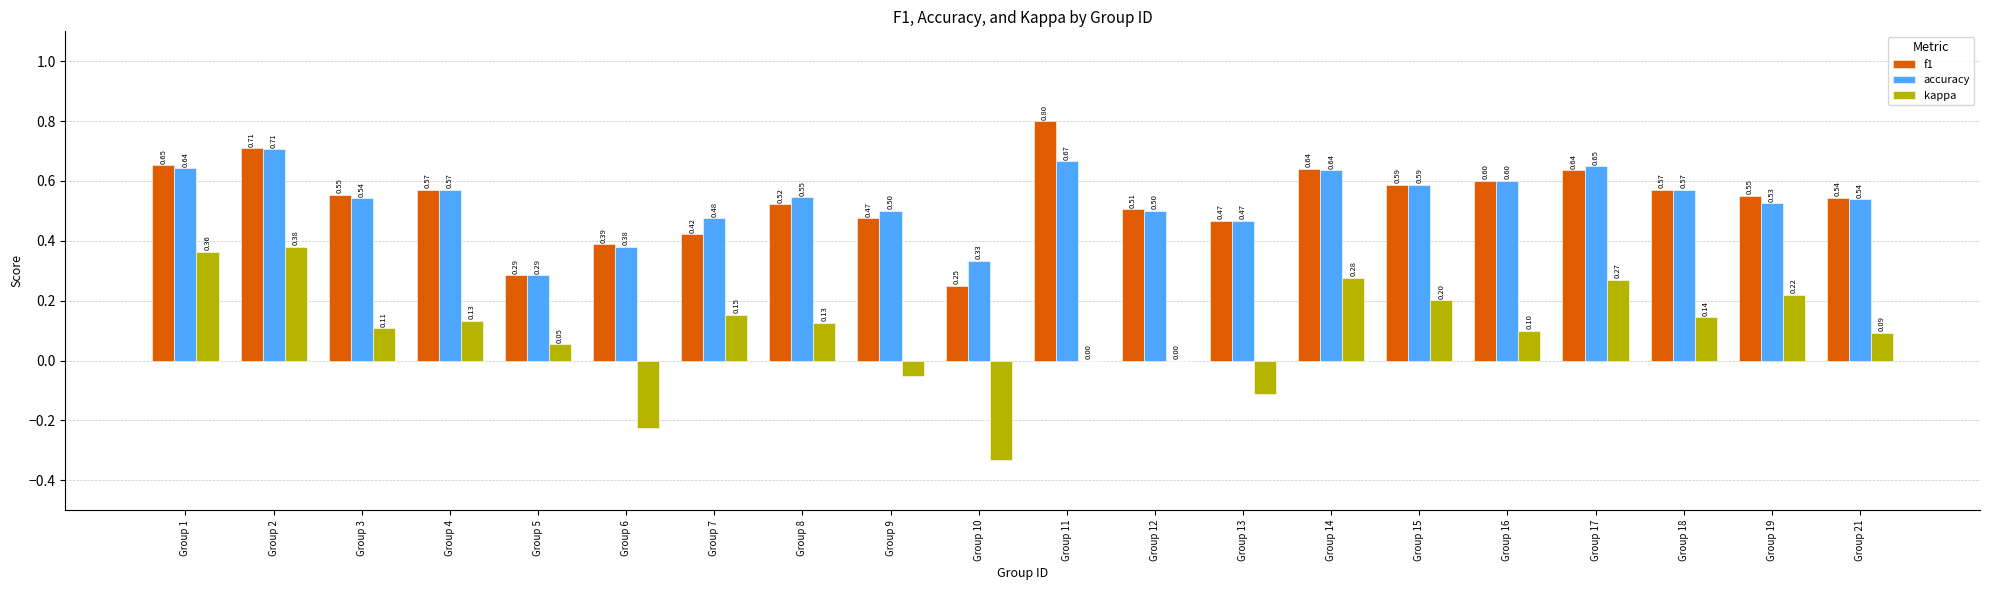

What is the sum of all f1 values?

10.7